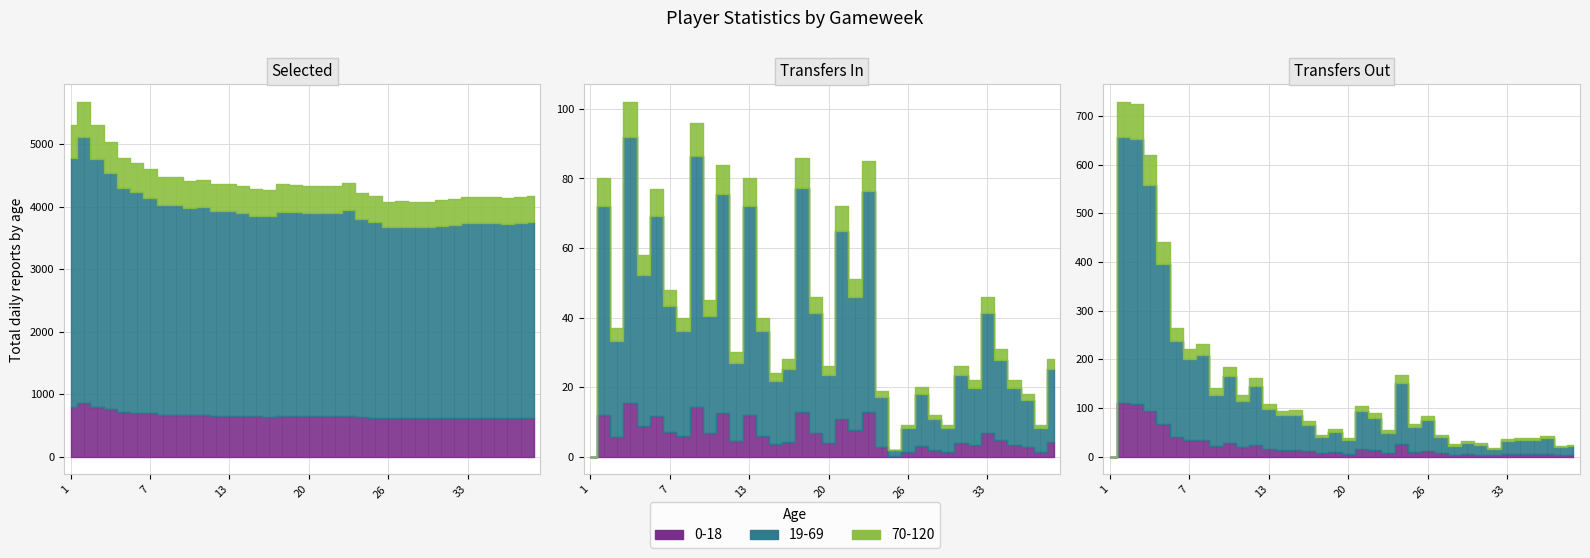

At which category is the sum across all series the highest?

2